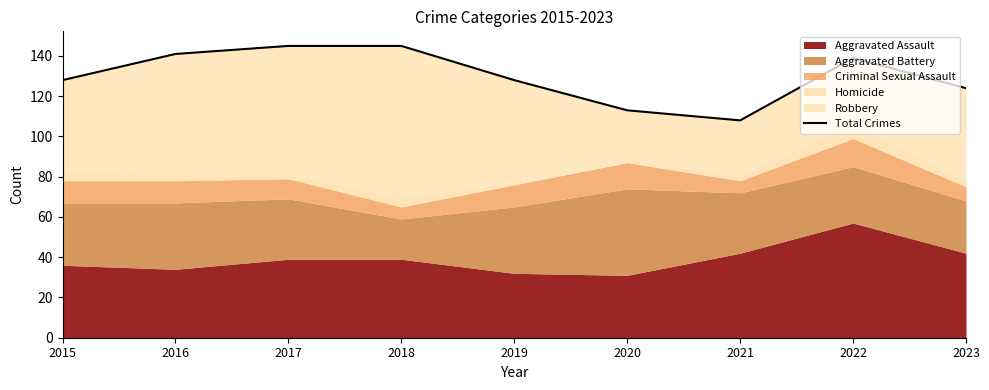

True or false: the data shows 145 at 2018.

True